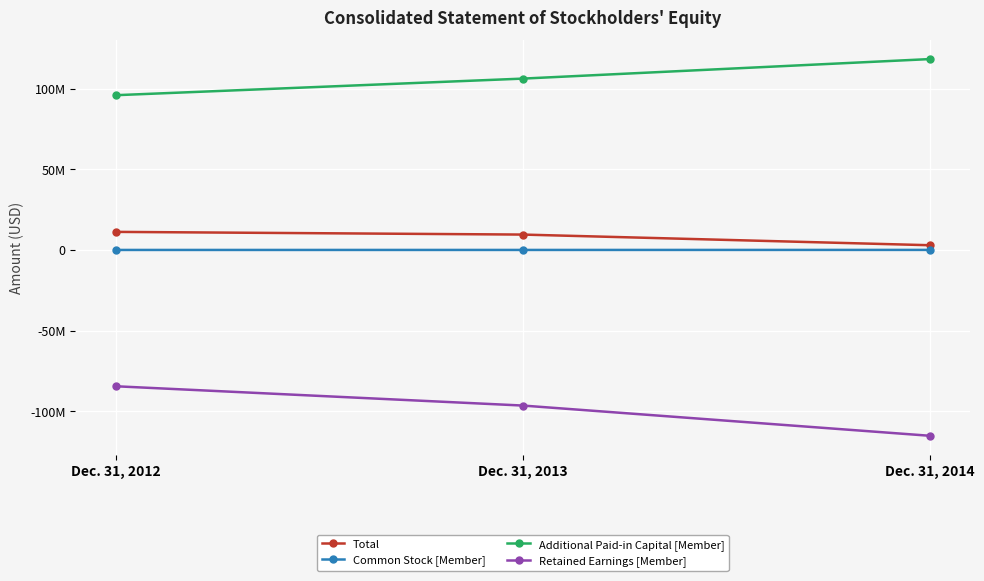

The value of Additional Paid-in Capital [Member] at Dec. 31, 2012 is 143400543. True or false?

False